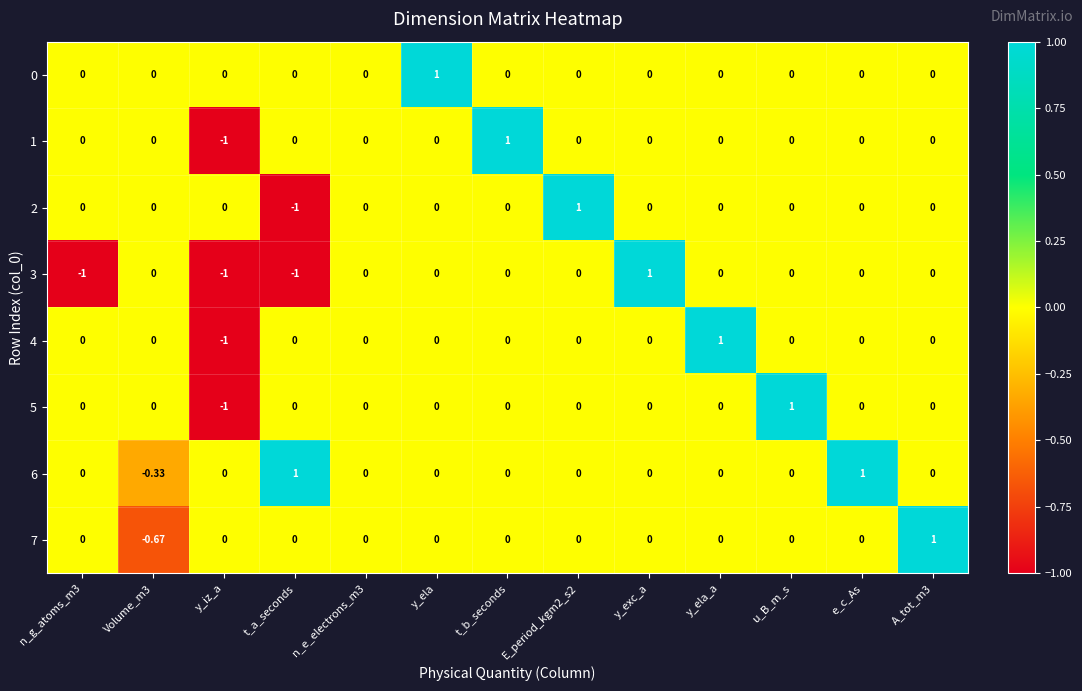

At which label does 4 reach its minimum?

y_iz_a